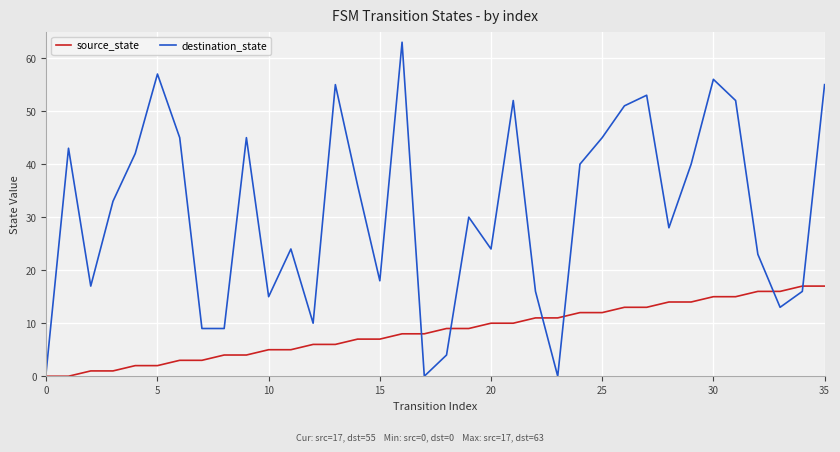

True or false: destination_state and source_state cross at least once.

True